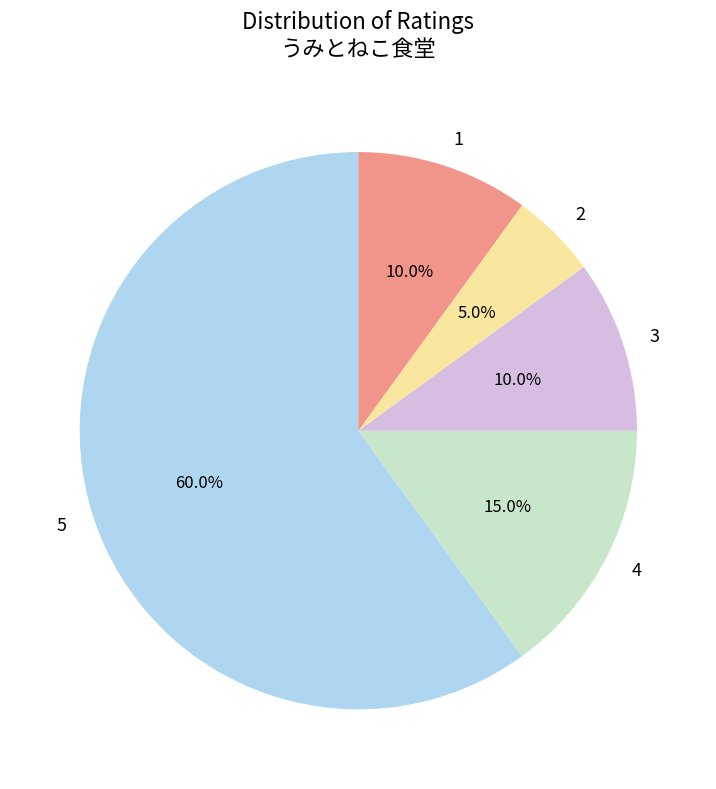

Which slice represents more than half of the pie?

5